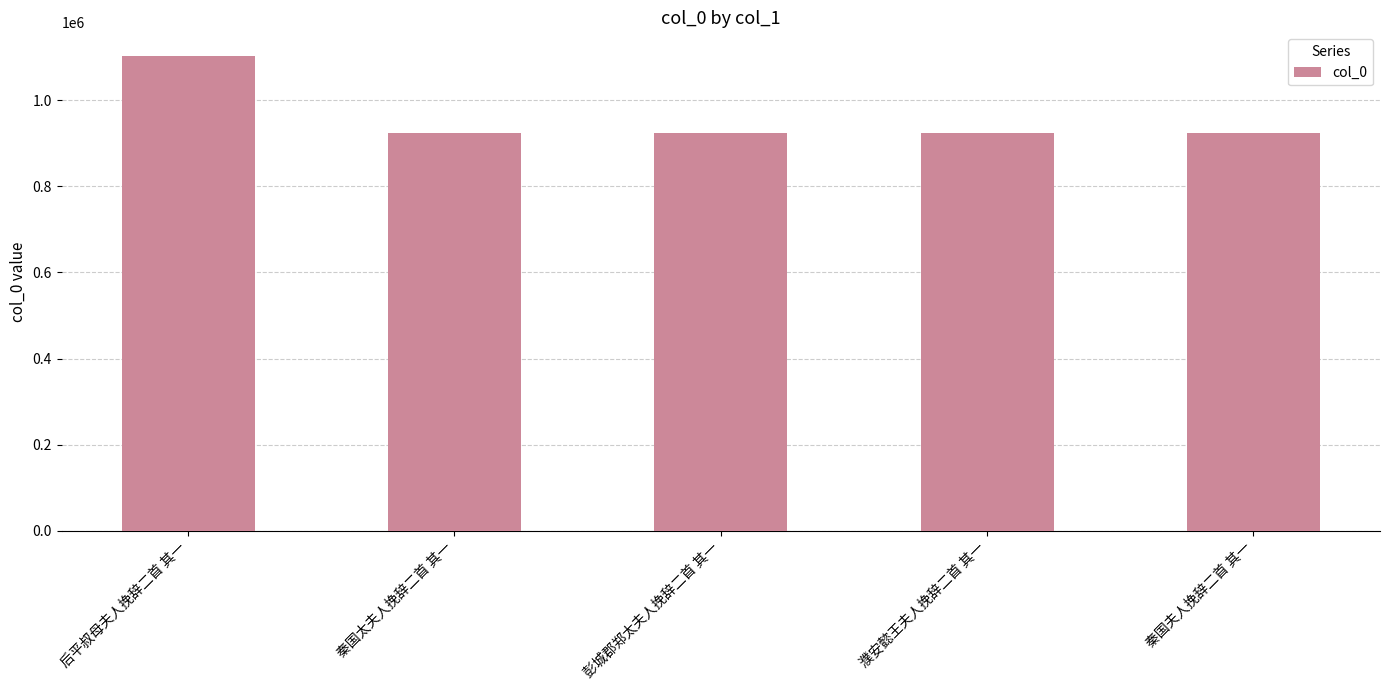

Where does the data first go above 923265?

后平叔母夫人挽辞二首 其一